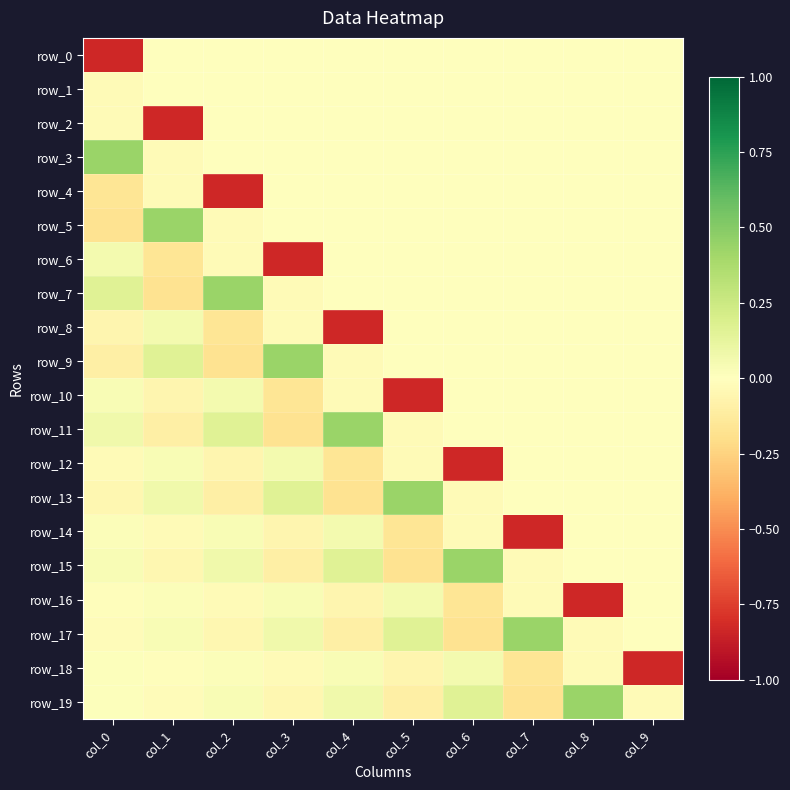

The row_6 series shows 0.0 at col_4. True or false?

True